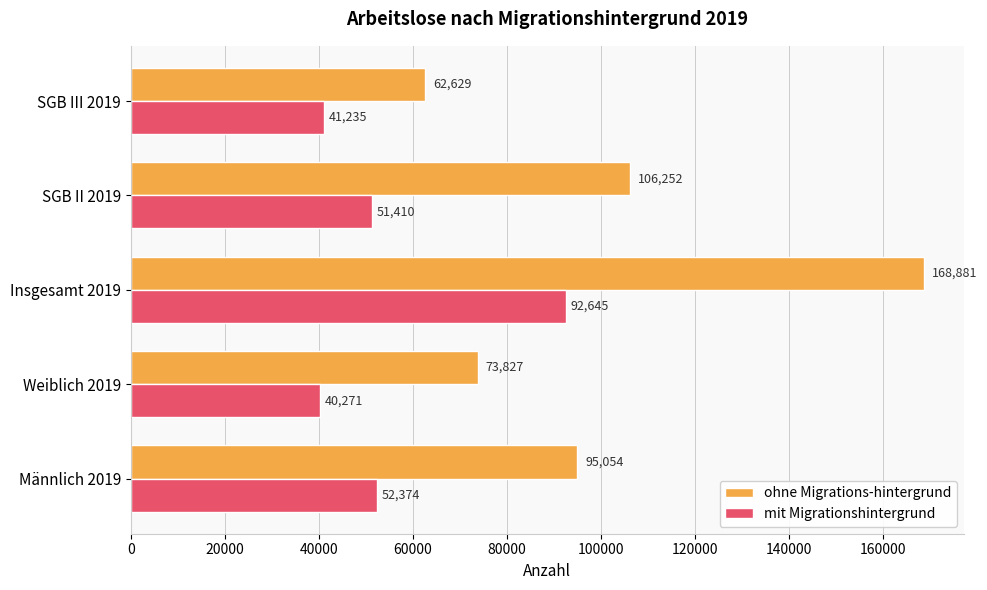

The ohne Migrations-hintergrund series shows 32721 at Männlich 2019. True or false?

False